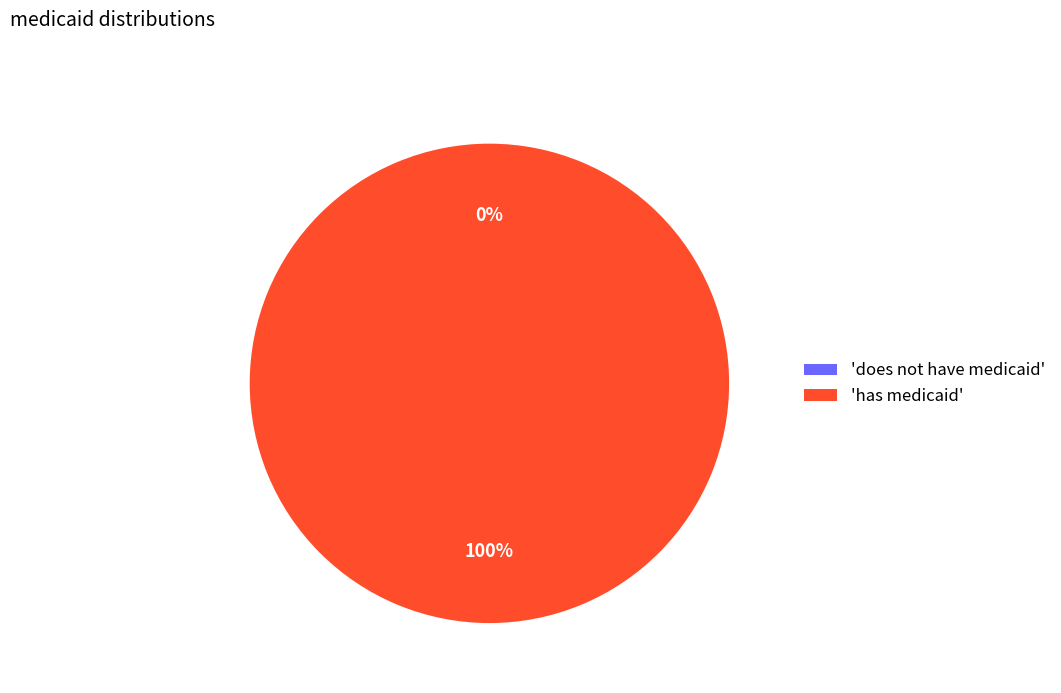

True or false: has medicaid accounts for 93% of the total.

False